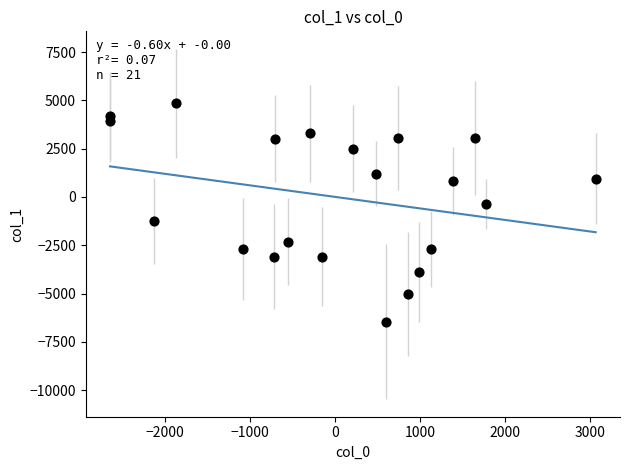

What is the range of Y values (max minus min)?

11314.2